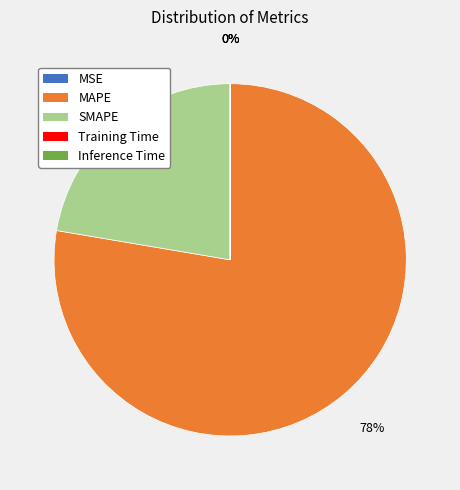

True or false: SMAPE accounts for 34% of the total.

False